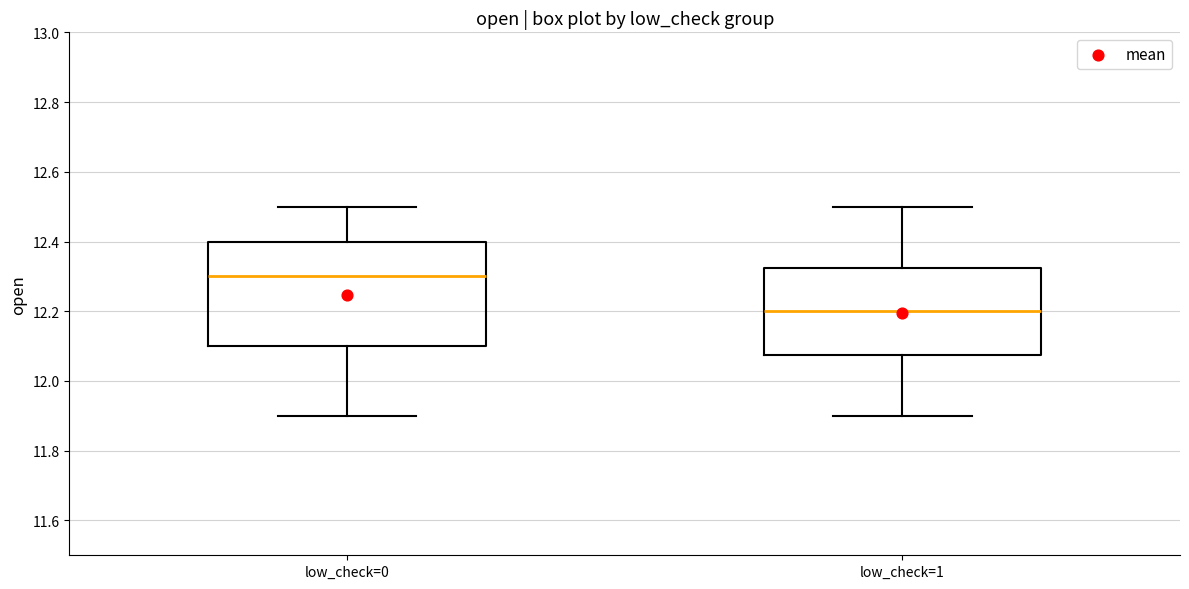

Which box's median line is the highest?

low_check=0